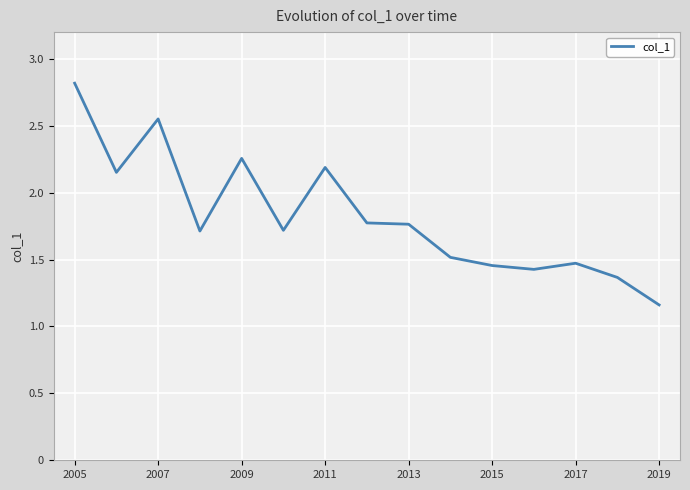

What is the difference between the maximum and minimum values?

1.7